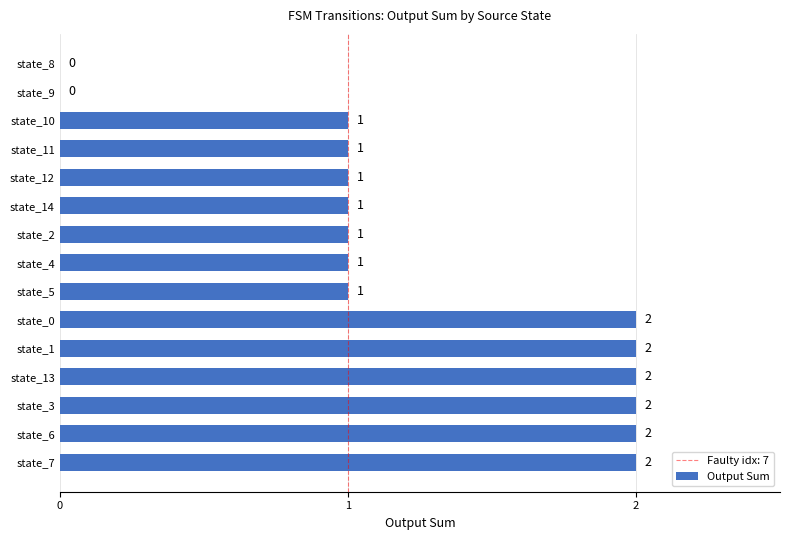

Reading bottom to top, transcribe all the data shown in this chart.

state_7=2	state_6=2	state_3=2	state_13=2	state_1=2	state_0=2	state_5=1	state_4=1	state_2=1	state_14=1	state_12=1	state_11=1	state_10=1	state_9=0	state_8=0